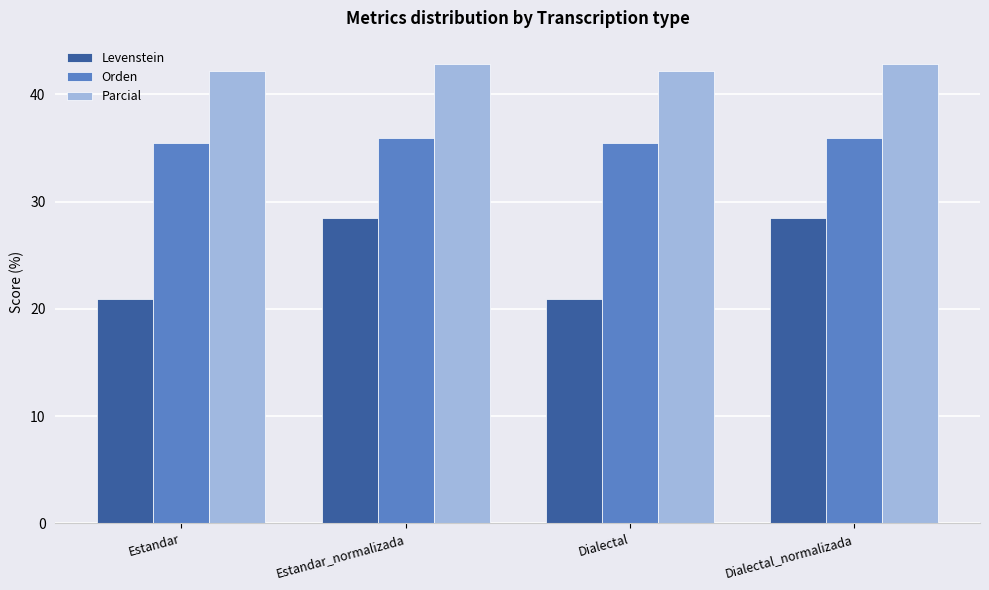

What is the sum of all Parcial values?

170.1